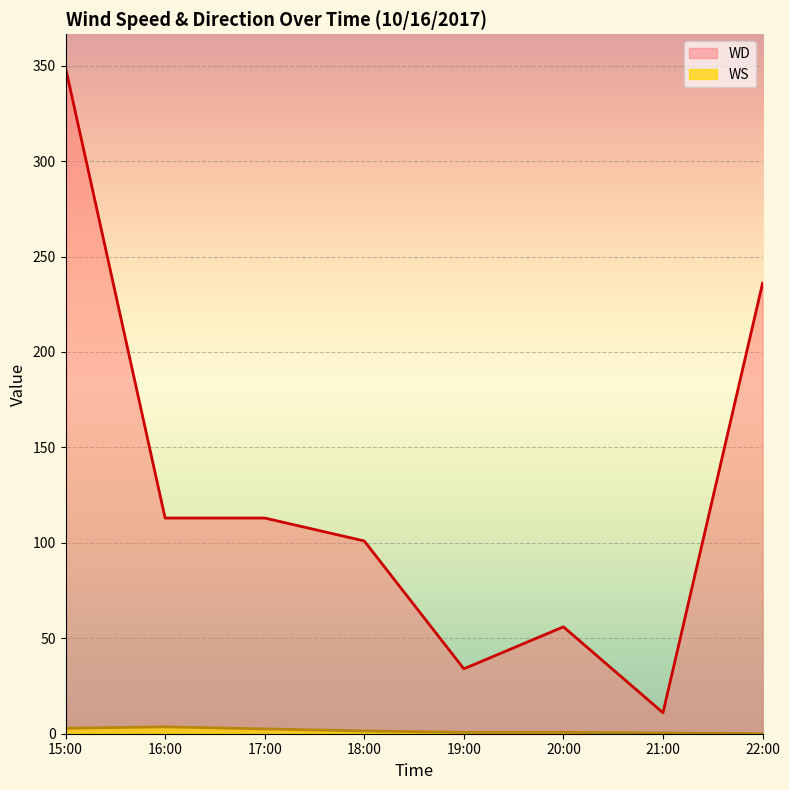

Where is the first local maximum for WD?

20:00